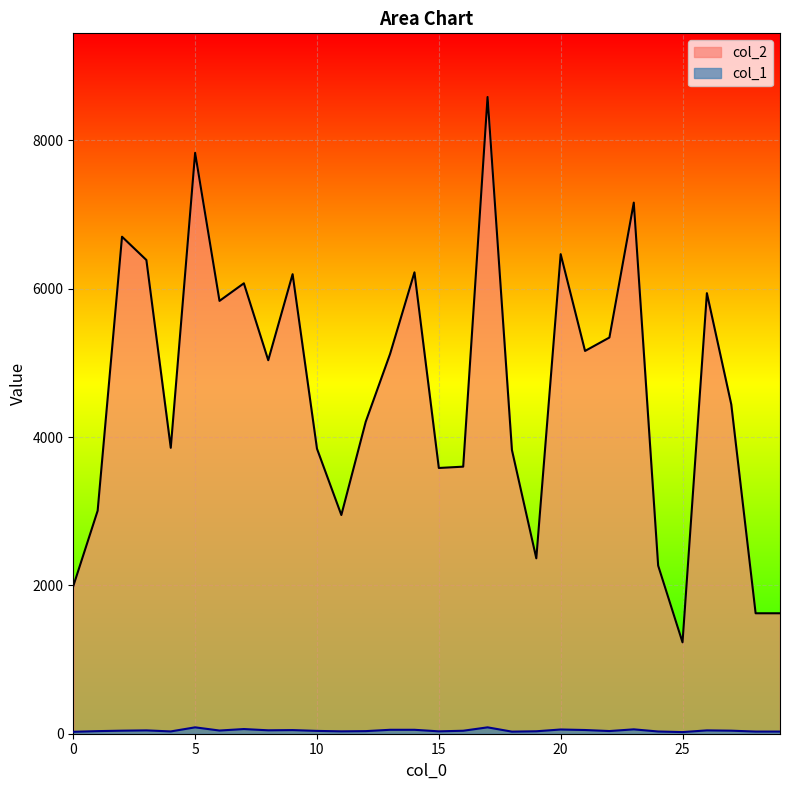

What are all the series names shown in the legend?

col_2, col_1